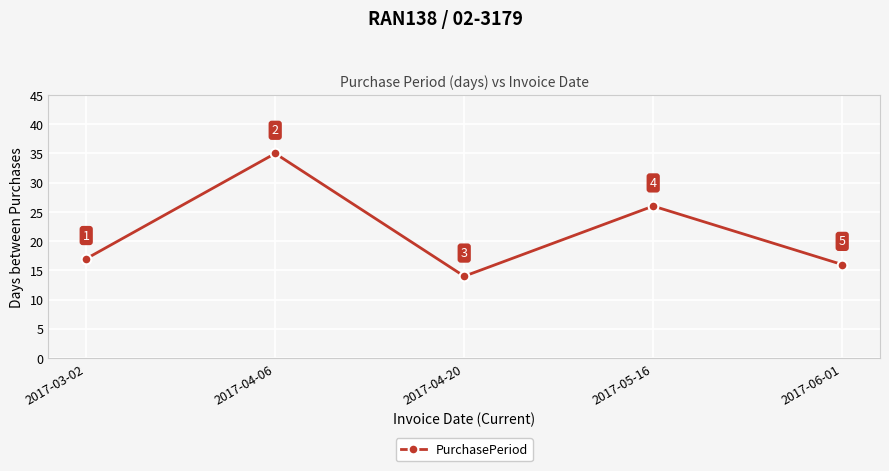

What is the average value?

22